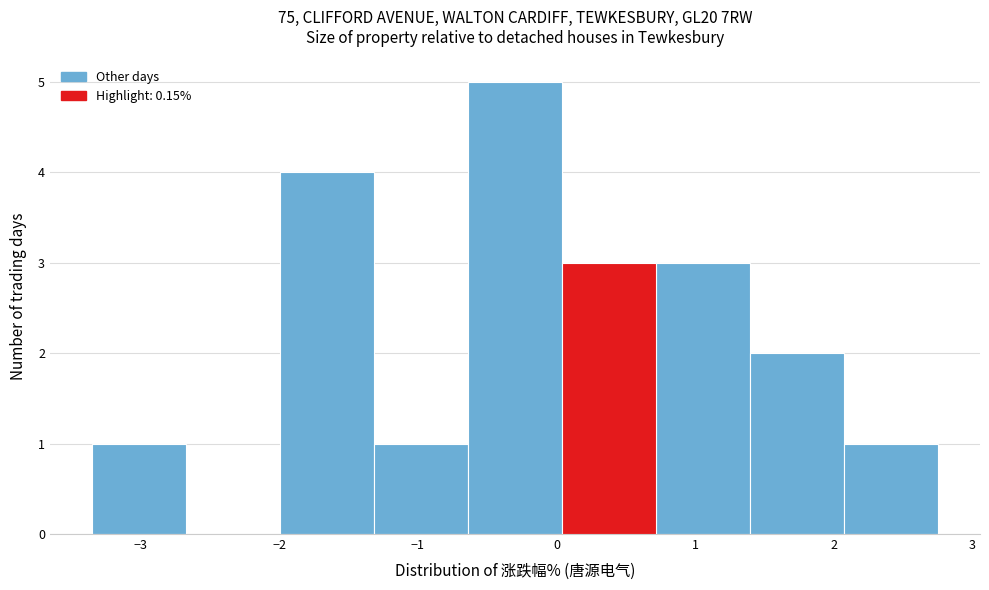

How tall is the bar that spans -2.0 to -1.3 on the x-axis? Neither the bar edges nor the heights are printed on the chart, so give them approximately, as read against the axes.

4